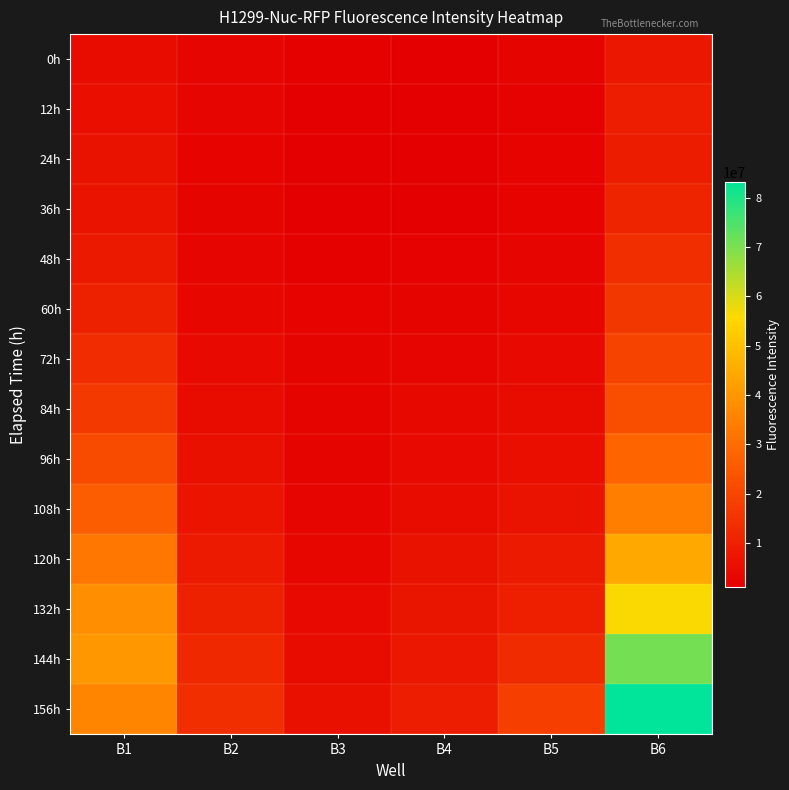

Reading left to right, transcribe all the data shown in this chart.

0h: B1=4625643	B2=2622344	B3=1578571	B4=1354605	B5=2348631	B6=7575955
12h: B1=5244171	B2=2755282	B3=1229343	B4=1095288	B5=1973634	B6=9062564
24h: B1=5919469	B2=2185671	B3=1164796	B4=1215458	B5=2082346	B6=8840522
36h: B1=6503401	B2=2409192	B3=1312558	B4=1354695	B5=2070047	B6=10672220
48h: B1=8065760	B2=2830792	B3=1685241	B4=1910471	B5=2558135	B6=13460600
60h: B1=10083230	B2=3104503	B3=2078465	B4=2286922	B5=3158416	B6=16158100
72h: B1=12988570	B2=3960042	B3=2263648	B4=2800477	B5=3849054	B6=19636860
84h: B1=16255190	B2=4542147	B3=2436179	B4=3483243	B5=4370630	B6=22216810
96h: B1=21355730	B2=5498835	B3=2461684	B4=4083436	B5=5041054	B6=28246040
108h: B1=26269110	B2=6813969	B3=2774329	B4=4600523	B5=6172538	B6=34228760
120h: B1=32618130	B2=8208414	B3=3167181	B4=5915952	B5=8343582	B6=44640600
132h: B1=38044680	B2=9826951	B3=3826578	B4=6975502	B5=9540841	B6=56342490
144h: B1=40433260	B2=11988430	B3=4357241	B4=7517425	B5=12815380	B6=70676380
156h: B1=36044270	B2=13736240	B3=5537844	B4=9252964	B5=17911250	B6=83264730